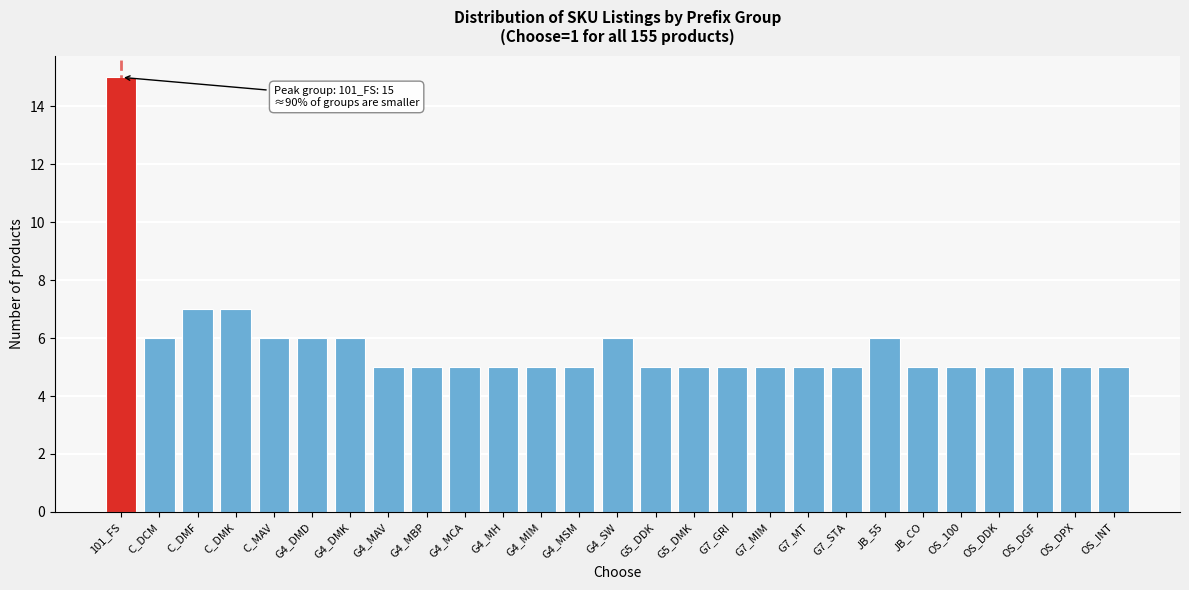

Reading right to left, what are all the values shown in this chart?

5	5	5	5	5	5	6	5	5	5	5	5	5	6	5	5	5	5	5	5	6	6	6	7	7	6	15